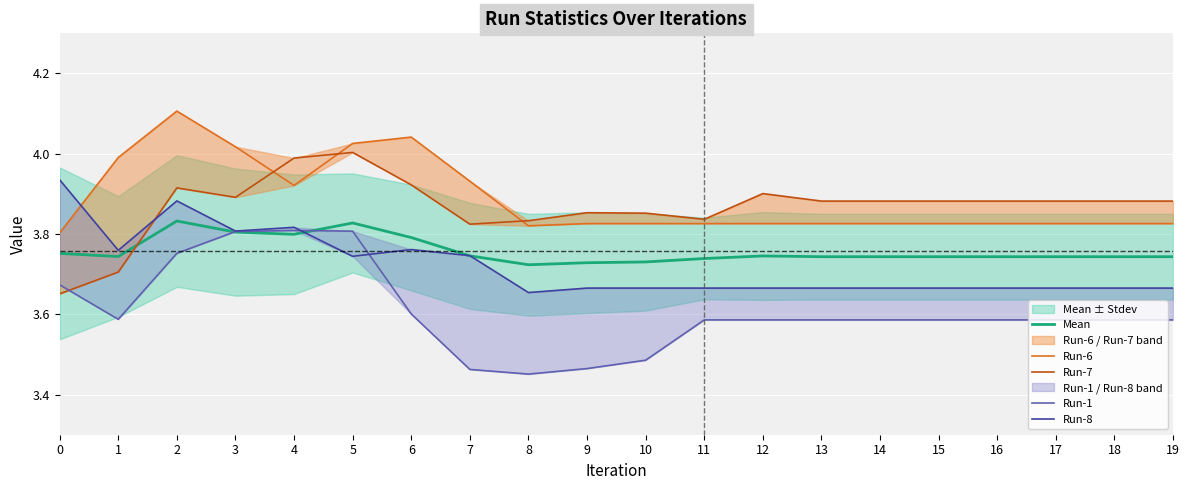

Which series changed the most between 4 and 6?

Run-1